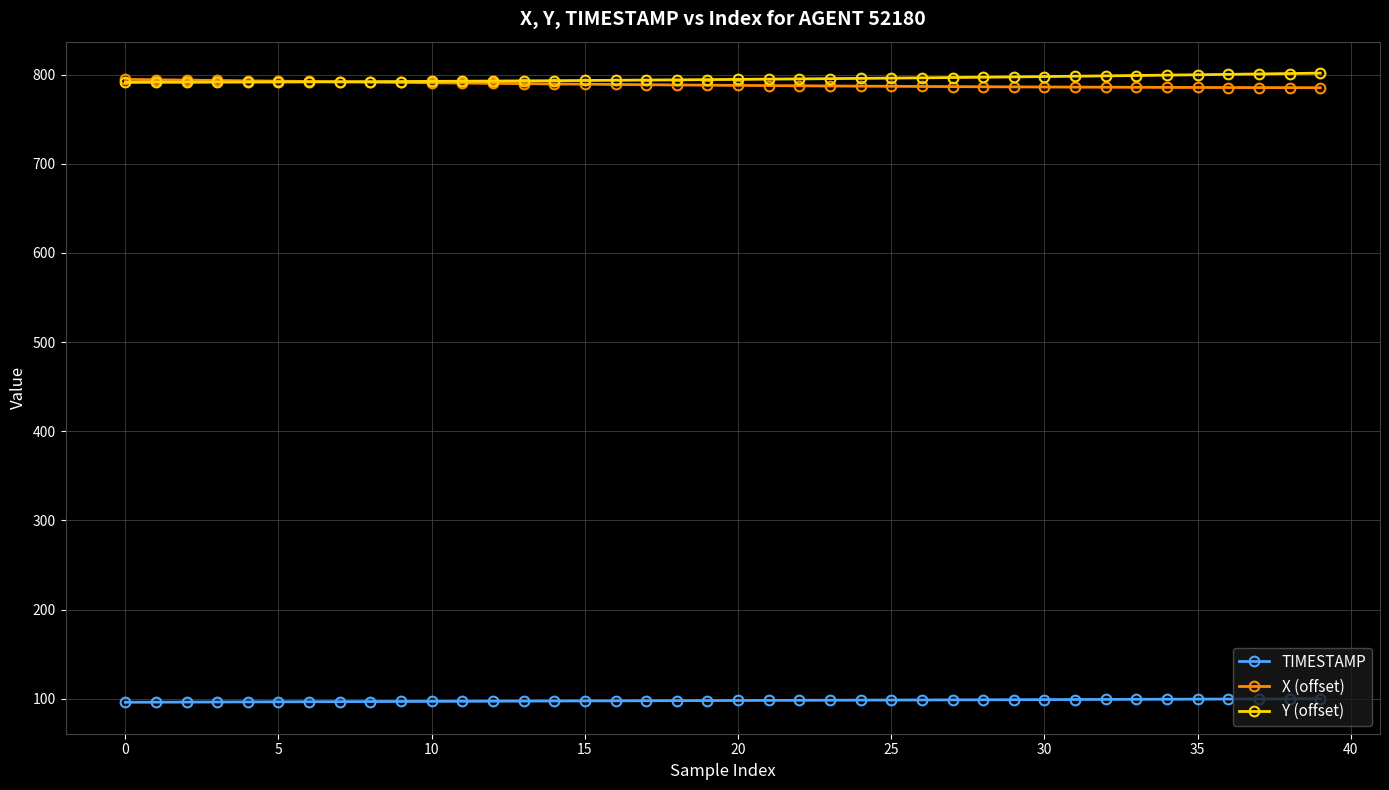

True or false: TIMESTAMP and X (offset) cross at least once.

False